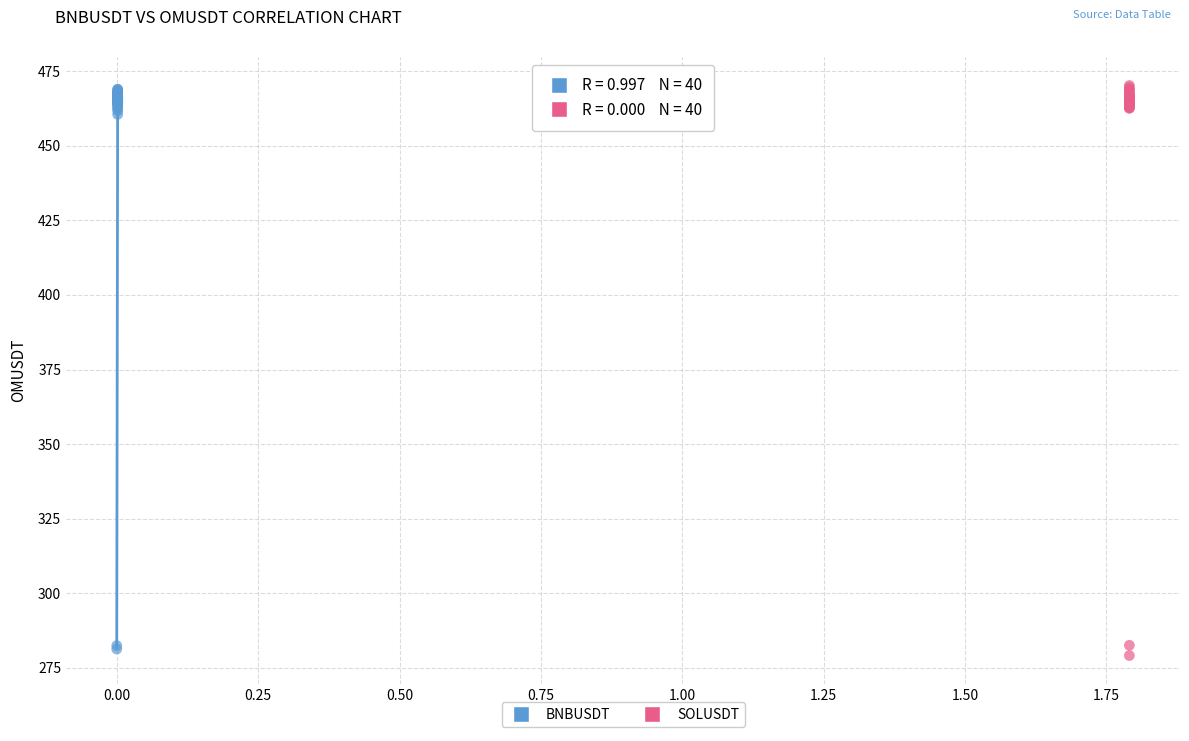

Which series contains the lowest Y value?

SOLUSDT